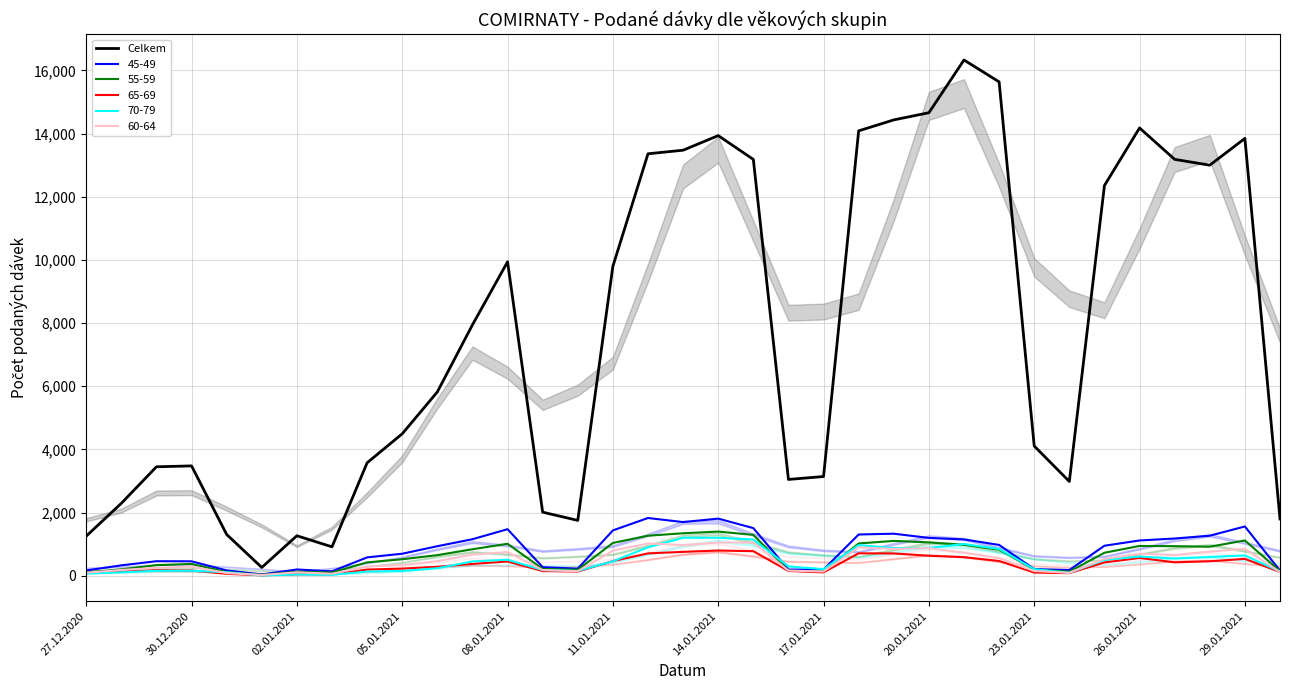

How many interior local valleys (lower than both neighbors) does the data have?

6